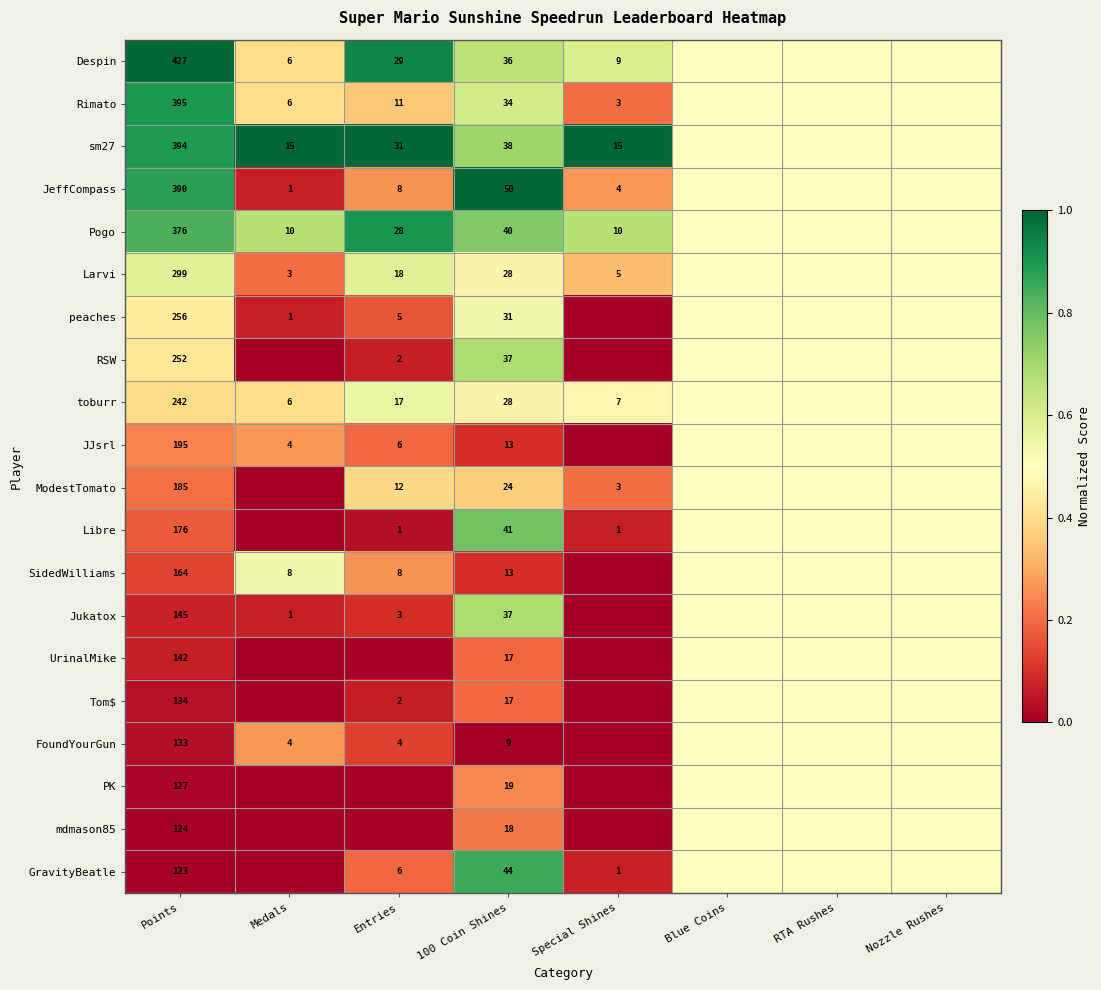

True or false: Despin has a value of 61.5 at 100 Coin Shines.

False